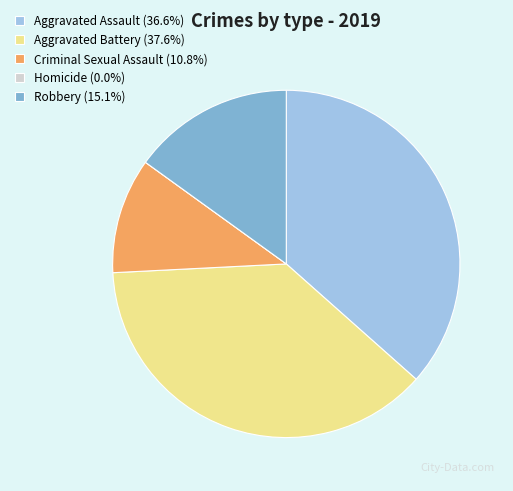

Is there a majority slice in this chart?

No